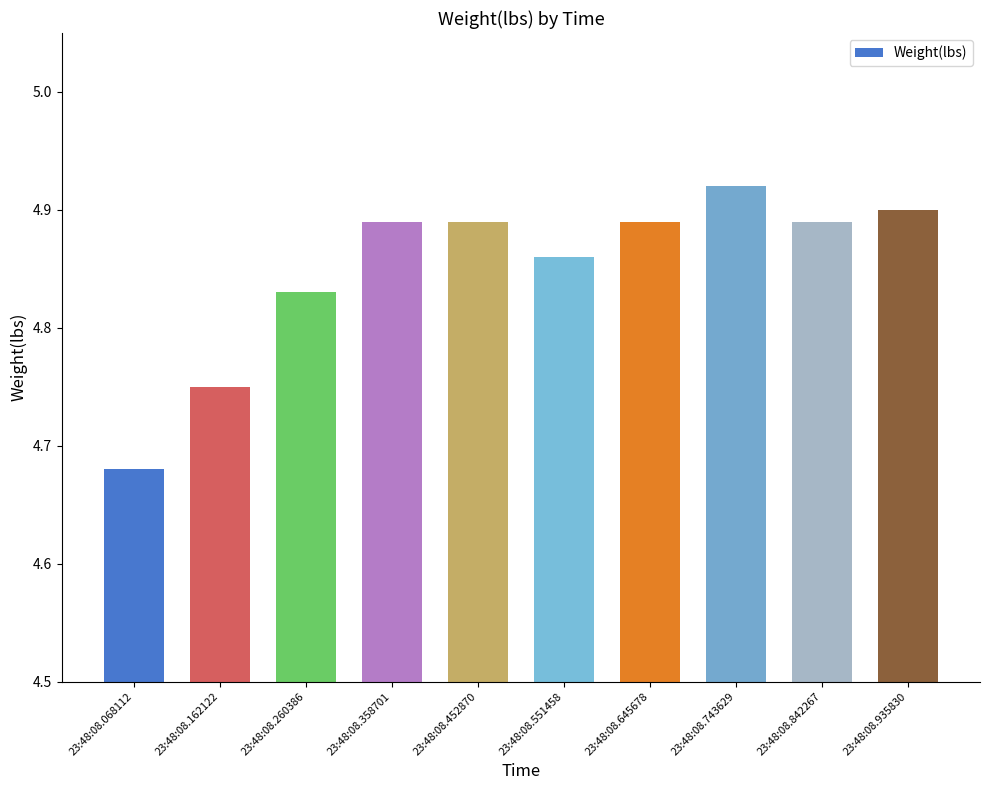

What is the sum of the values at 23:48:08.358701 and 23:48:08.551458?

9.8